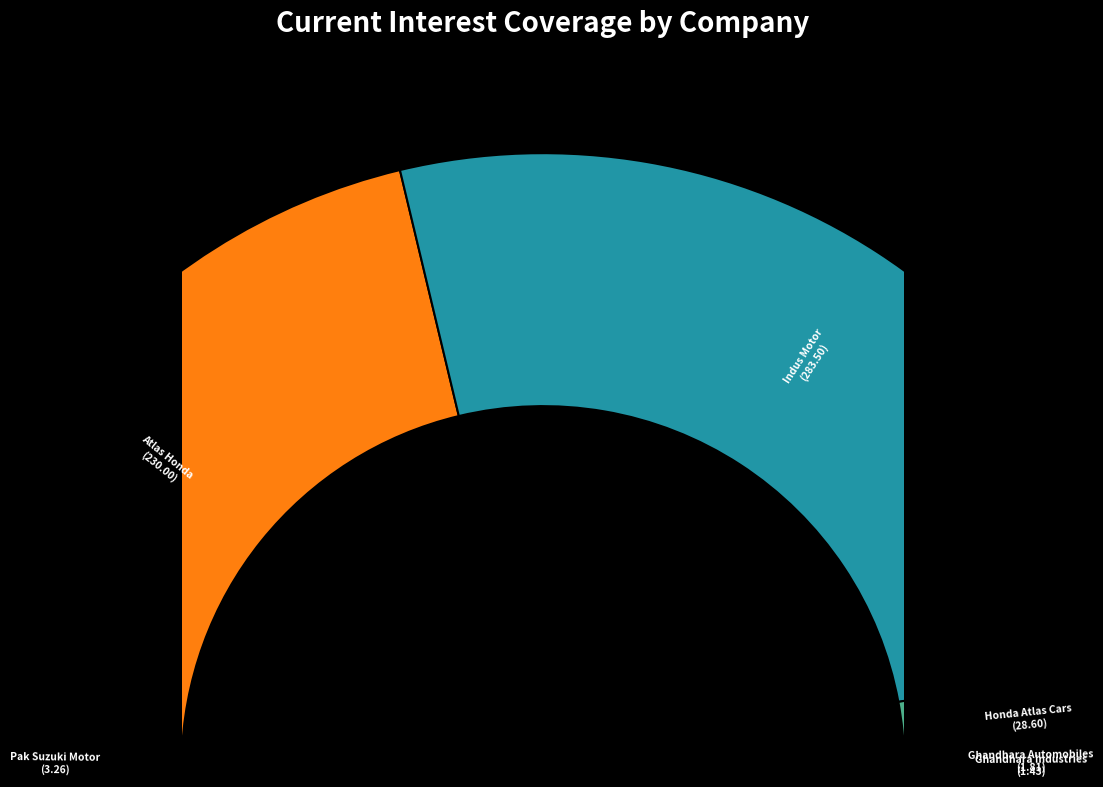

To the nearest percent, what is the difference between the Honda Atlas Cars and Ghandhara Automobiles slice percentages?

5%